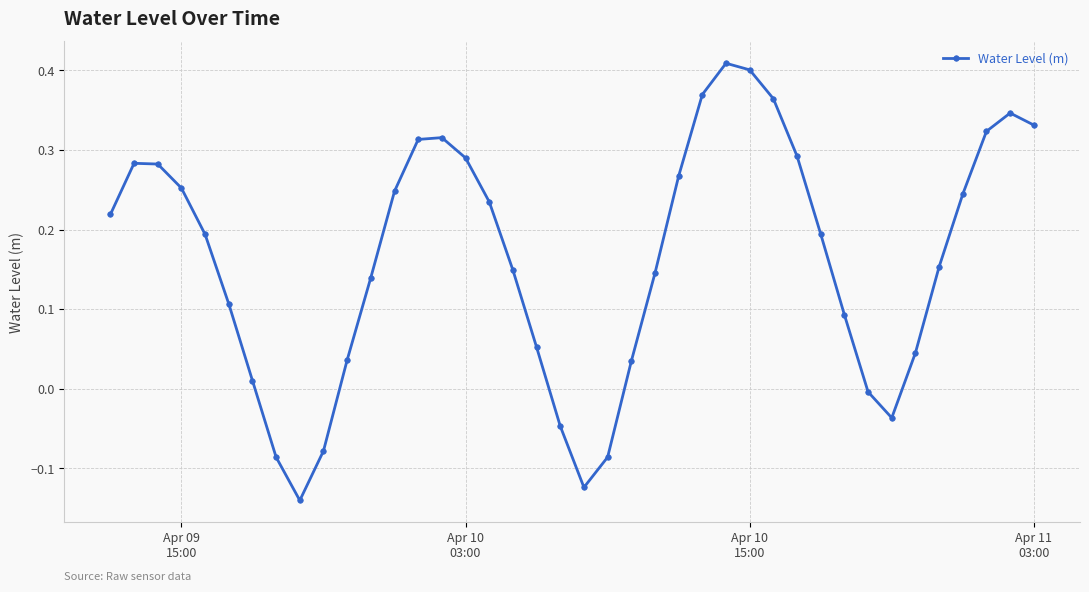

True or false: there are more than 0 points higher than both neighbors.

True